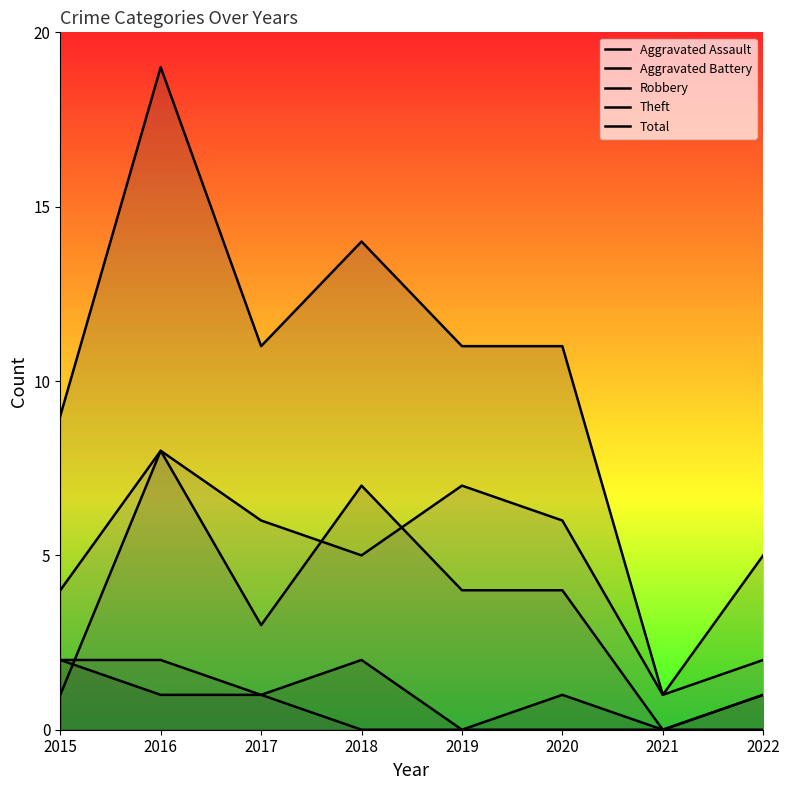

In Robbery, how many points are lower than both neighbors (excluding endpoints)?

2